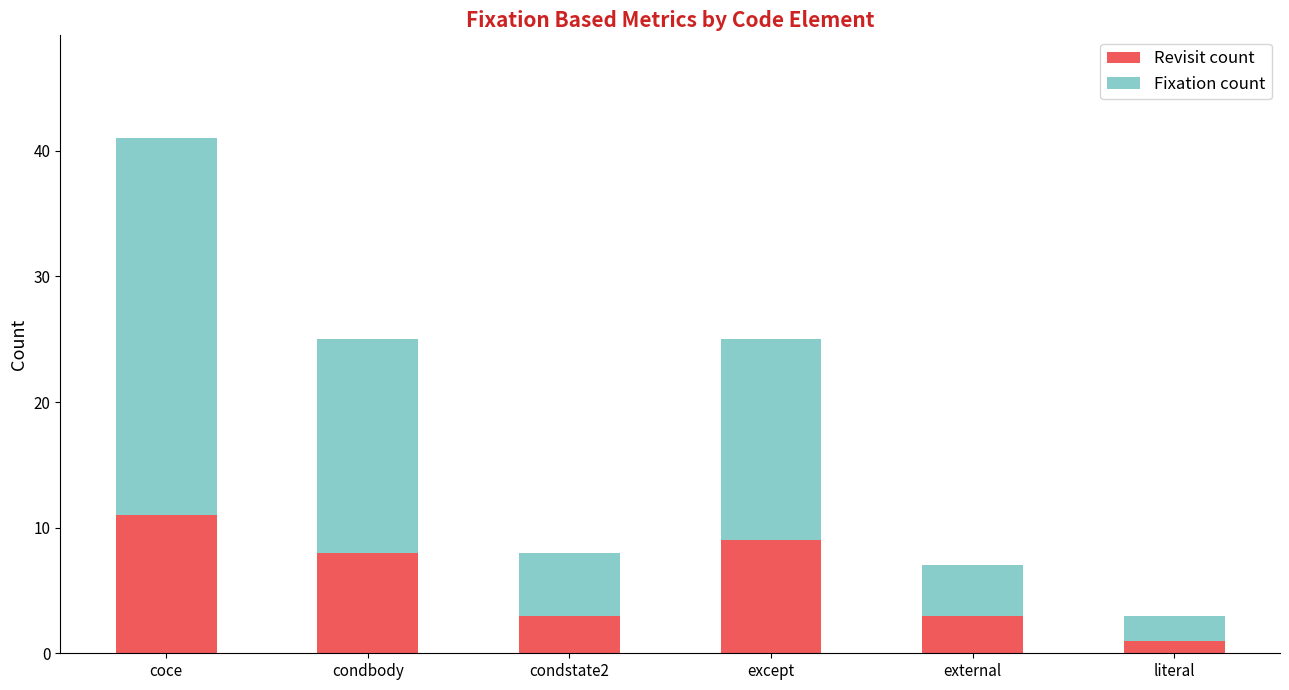

How many data points does each series have?

6